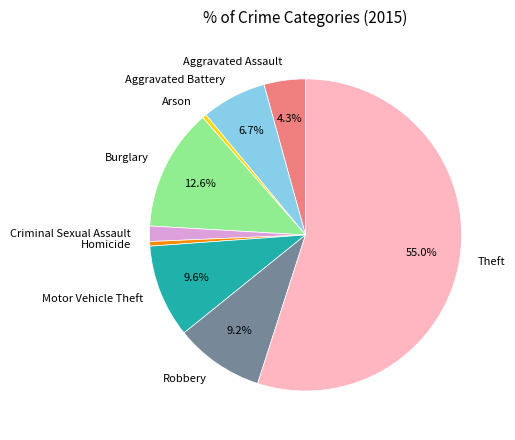

Does Theft represent more than half of the total?

Yes